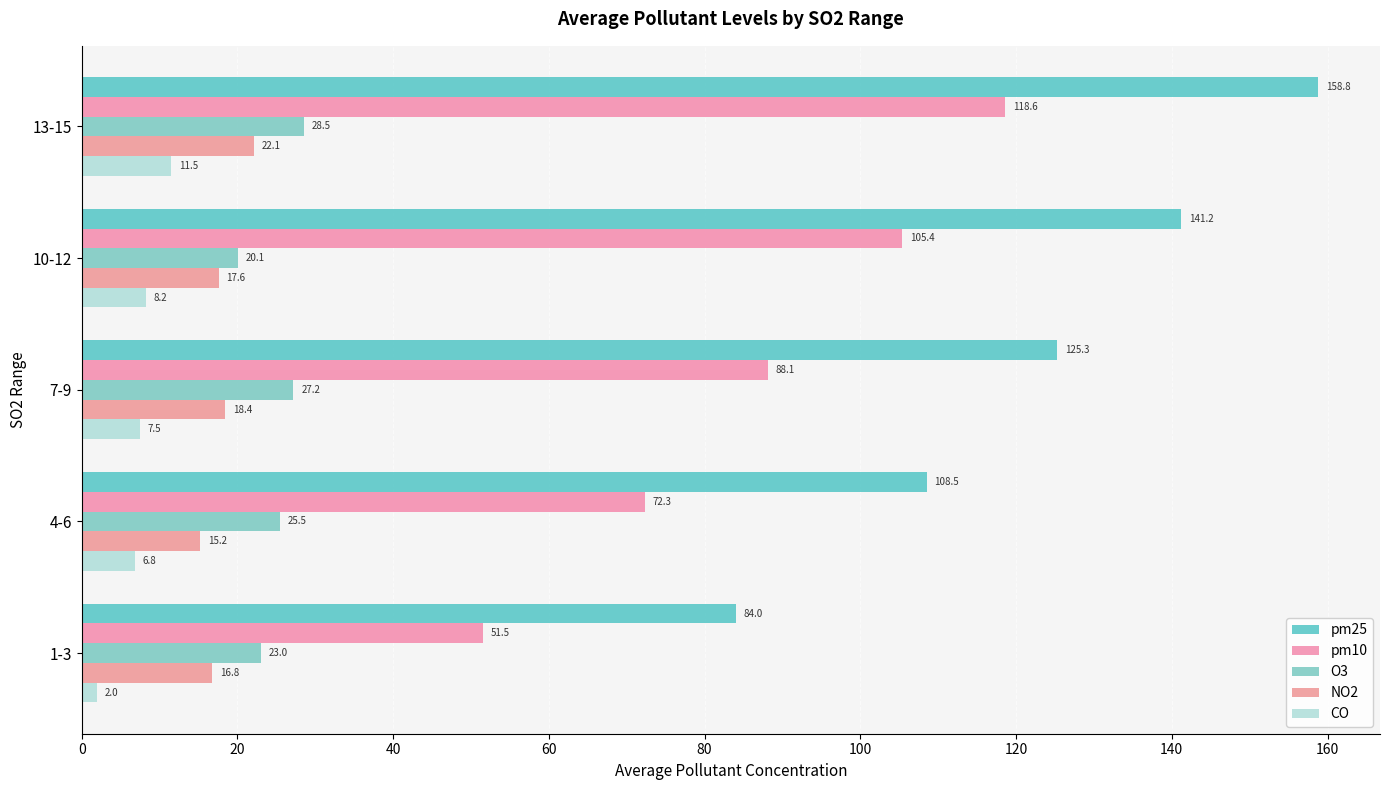

List the series in order of their peak value, lowest first.

CO, NO2, O3, pm10, pm25